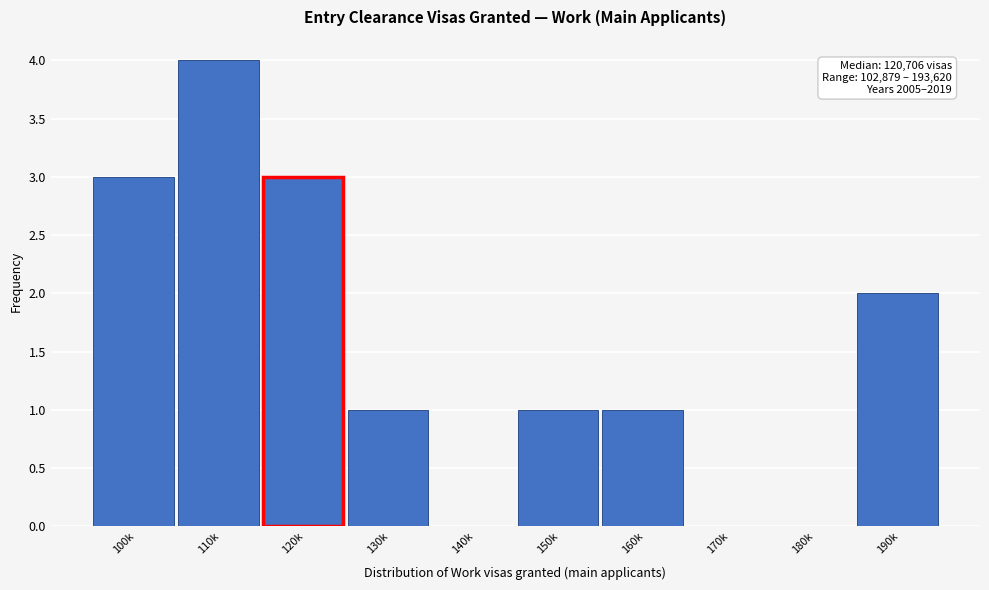

Reading left to right, extract all data points from this chart.

100k=3	110k=4	120k=3	130k=1	140k=0	150k=1	160k=1	170k=0	180k=0	190k=2